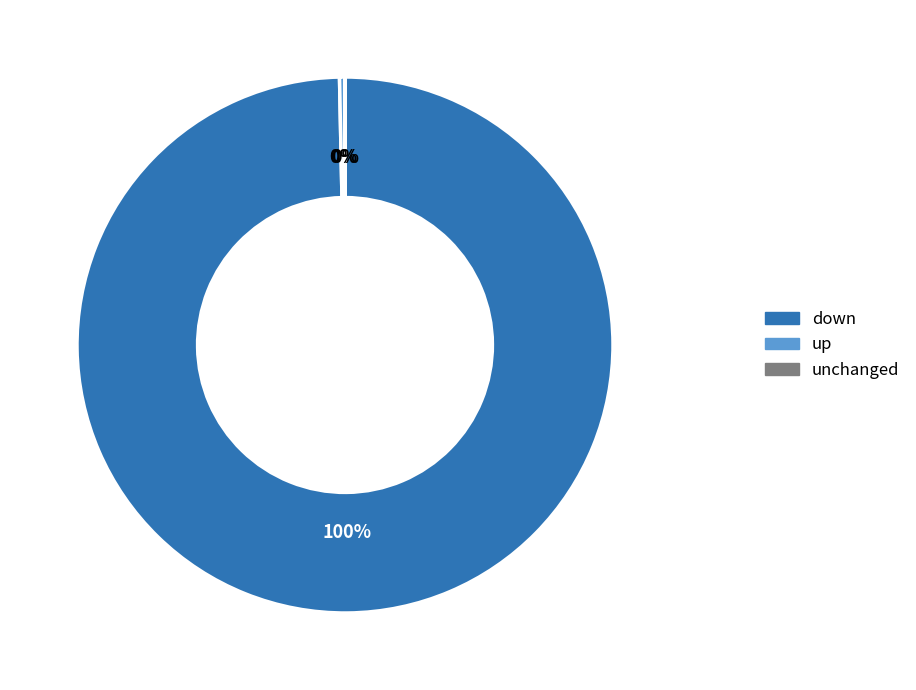

To the nearest percent, what percentage of the pie is down?

100%